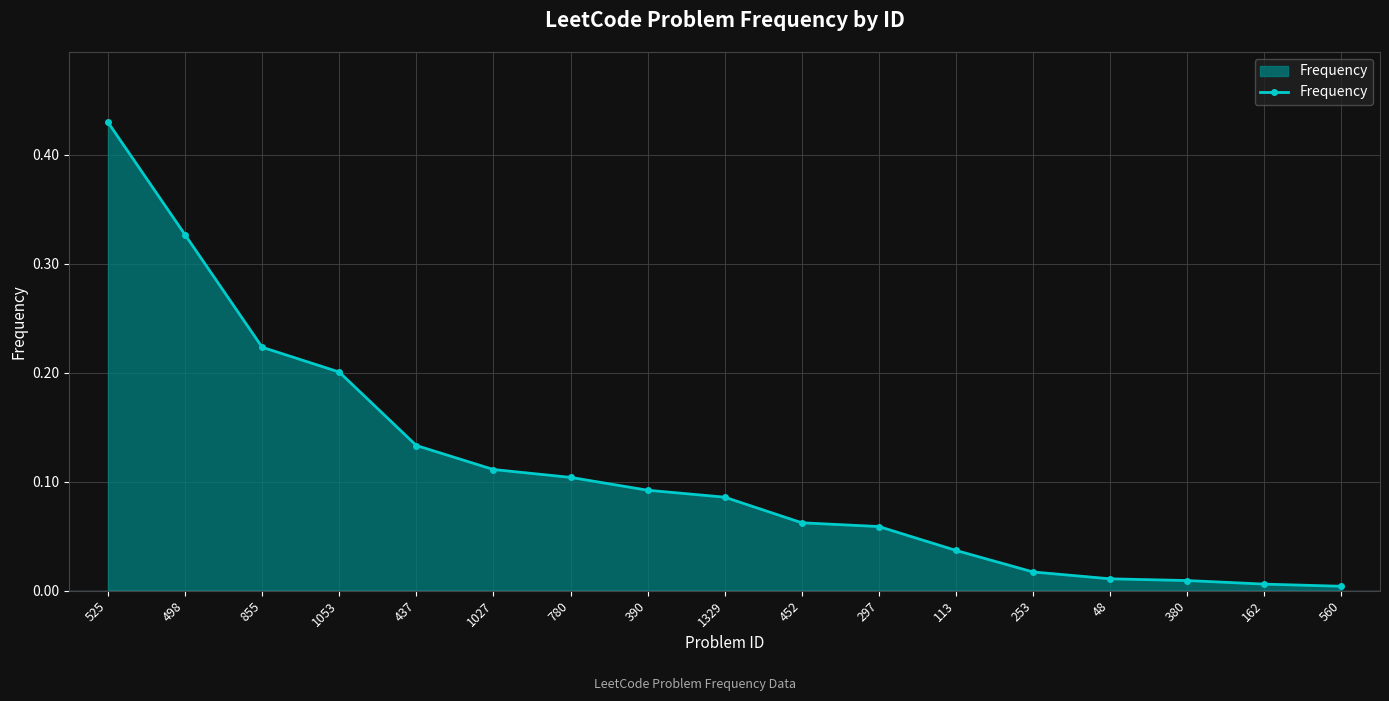

What position from the right is 498?

16